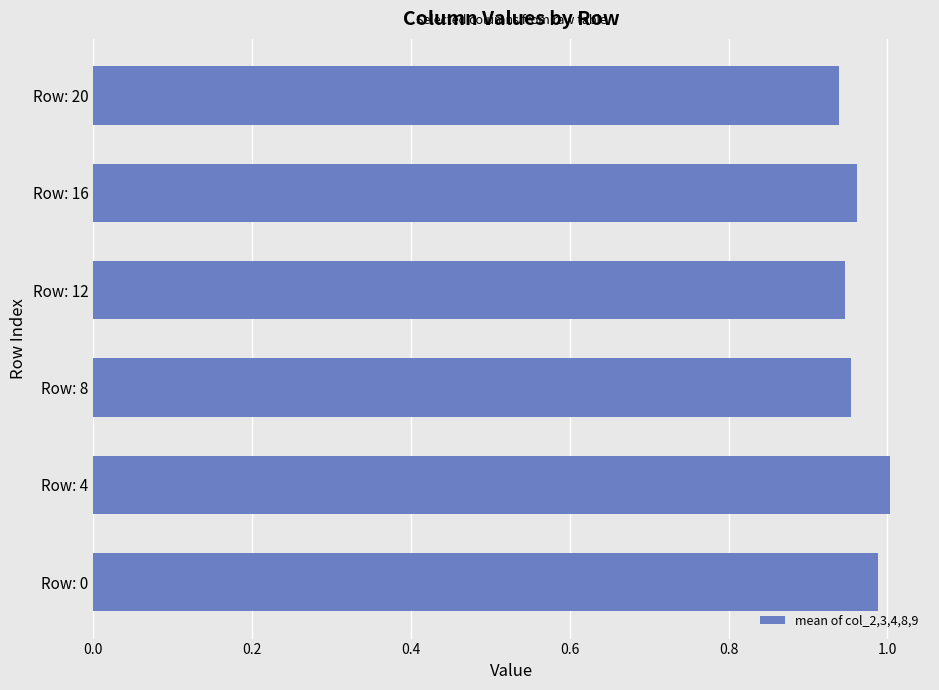

The chart shows a value of 1.0 at Row: 4. True or false?

True